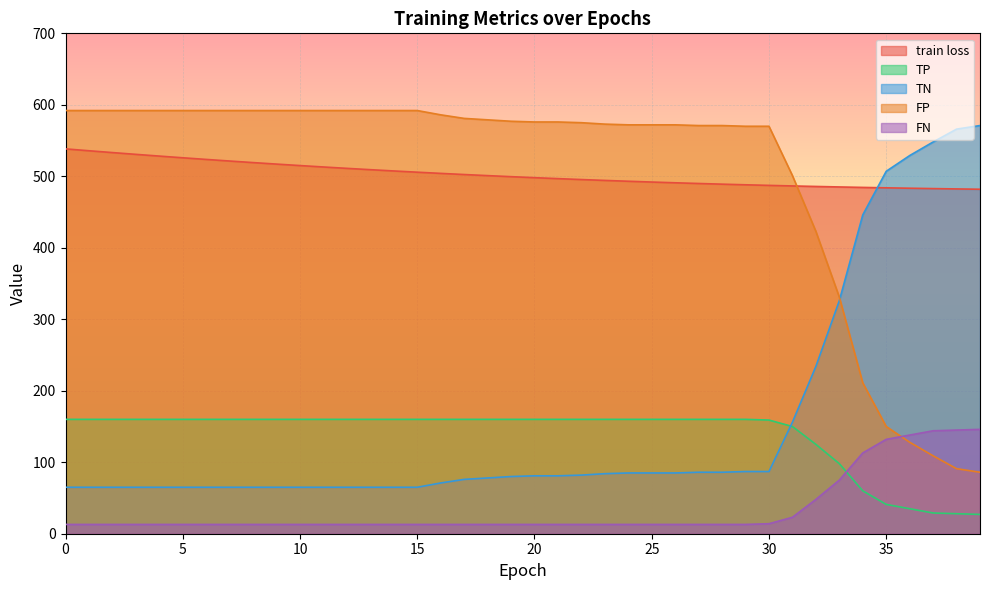

How many lines are shown in the chart?

5